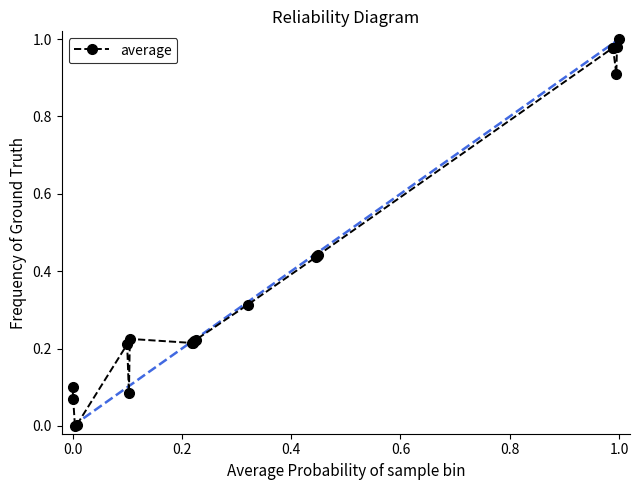

True or false: the data has more than 0 interior local peaks.

True